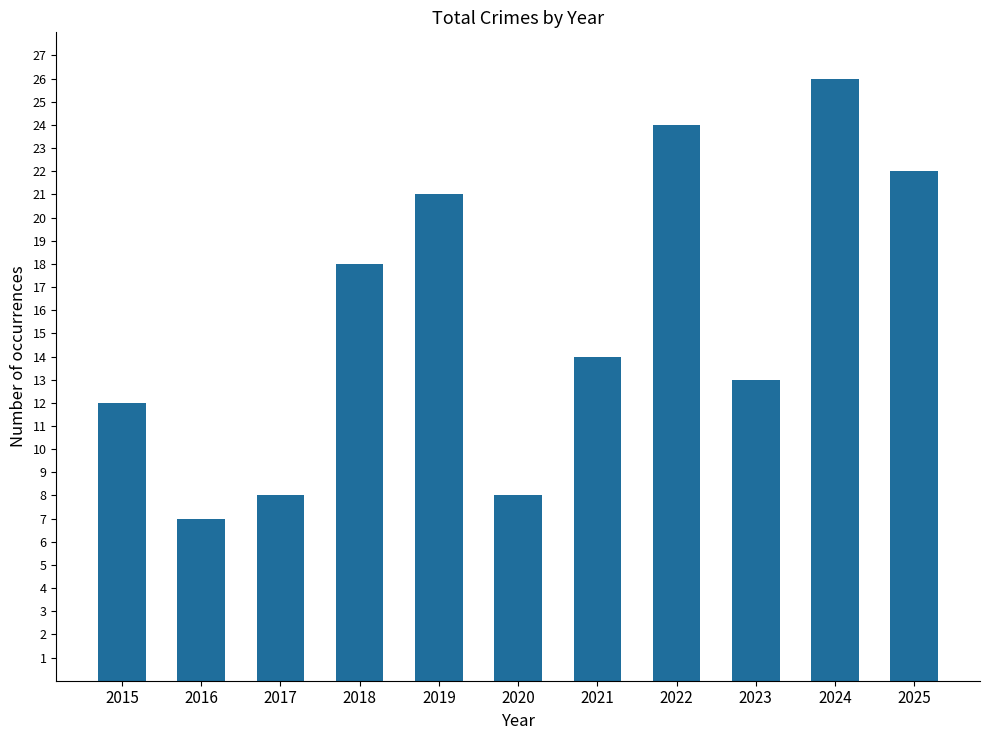

What is the value of the 4th bar from the left?

18